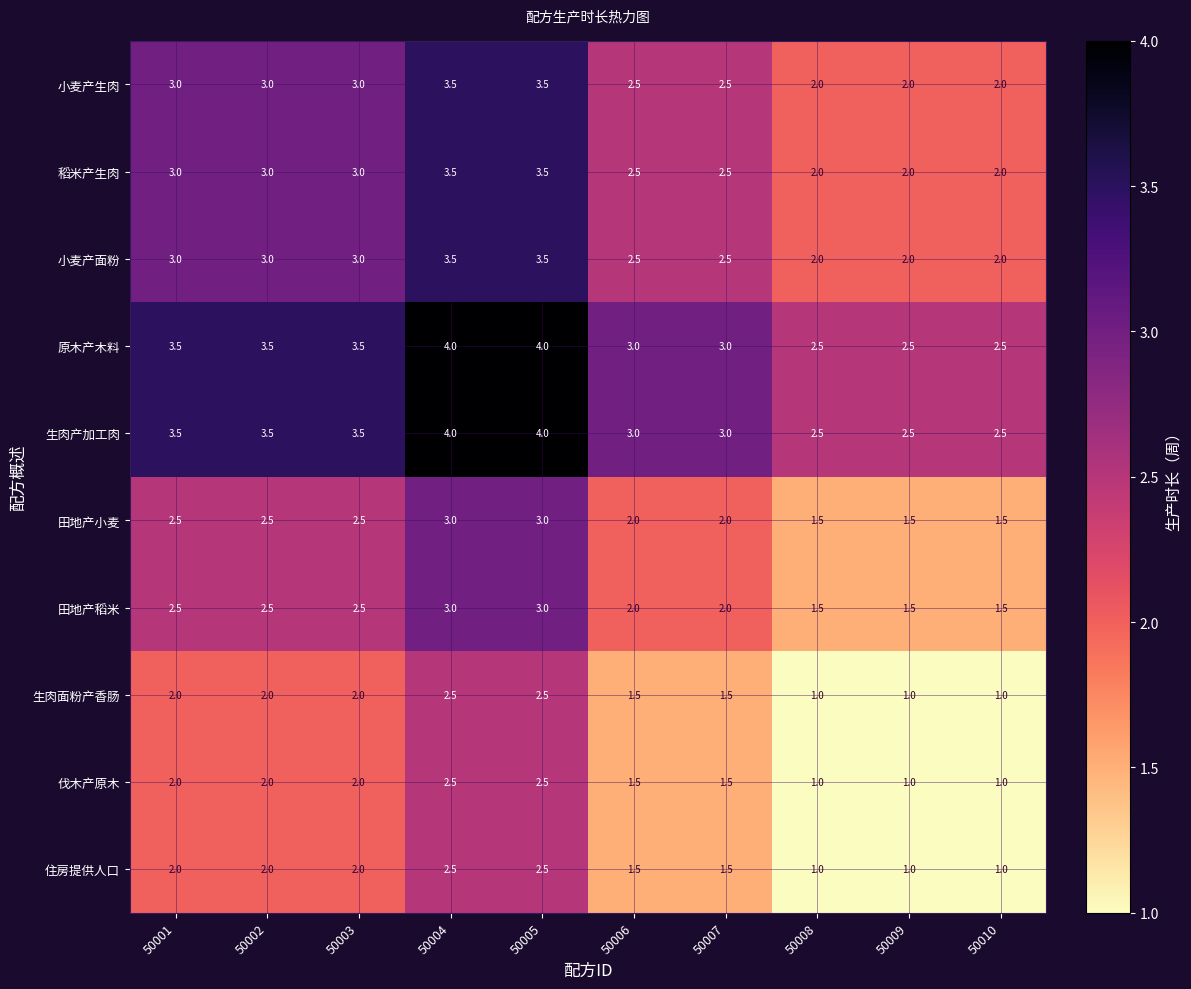

Is it true that 住房提供人口 equals 2.5 at 50004?

True